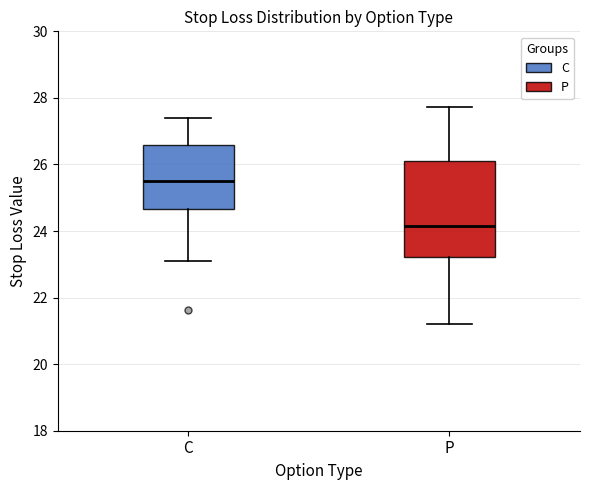

Reading left to right, read every box against the y-axis: the position of its median line, the range the box covers, and the ends of its whiskers. The values are not printed on the chart, so give them approximately, as read against the axis.

C: median 25.6, box 24.6 to 26.6, whiskers 23.2 to 27.4
P: median 24.2, box 23.2 to 26.0, whiskers 21.2 to 27.8